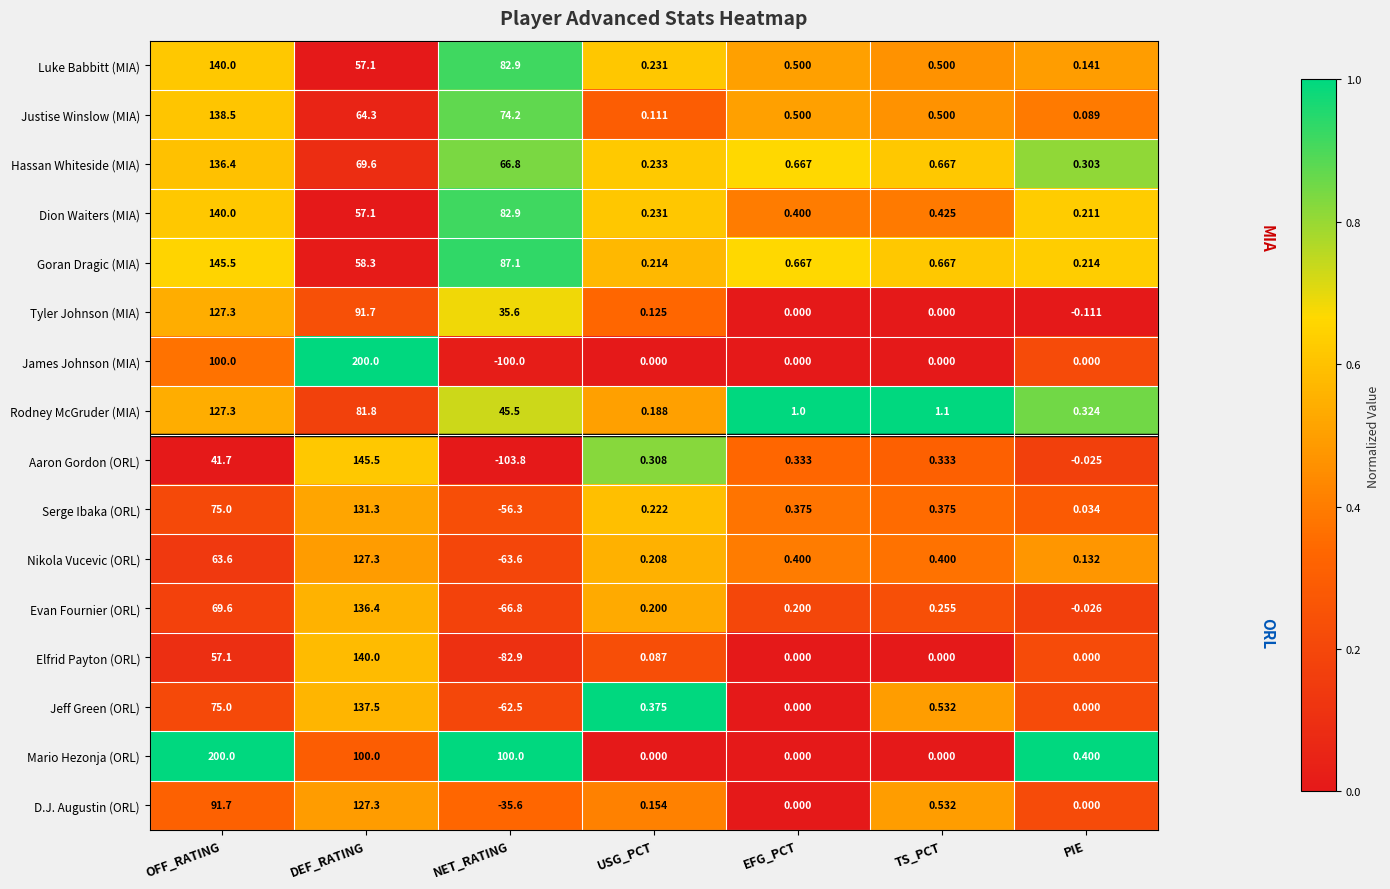

Is the value of Serge Ibaka (ORL) at USG_PCT greater than the value of James Johnson (MIA) at NET_RATING?

Yes